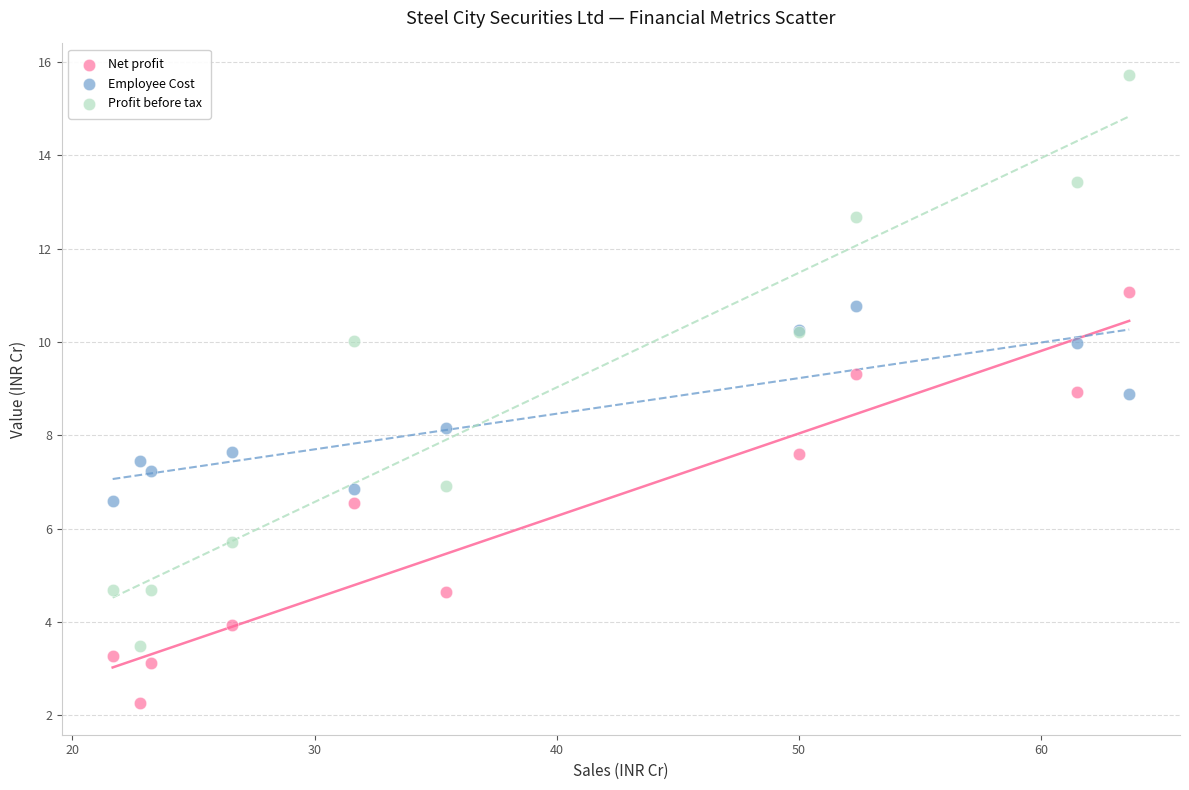

Which series contains the lowest Y value?

Net profit